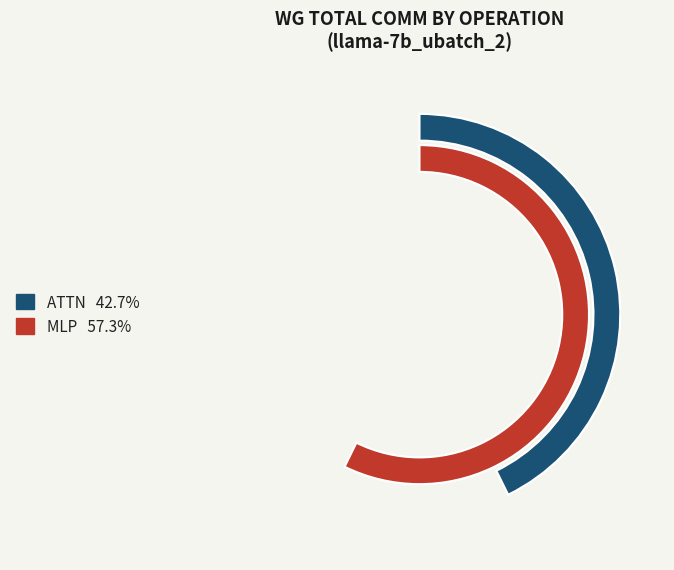

Which slice represents more than half of the pie?

MLP